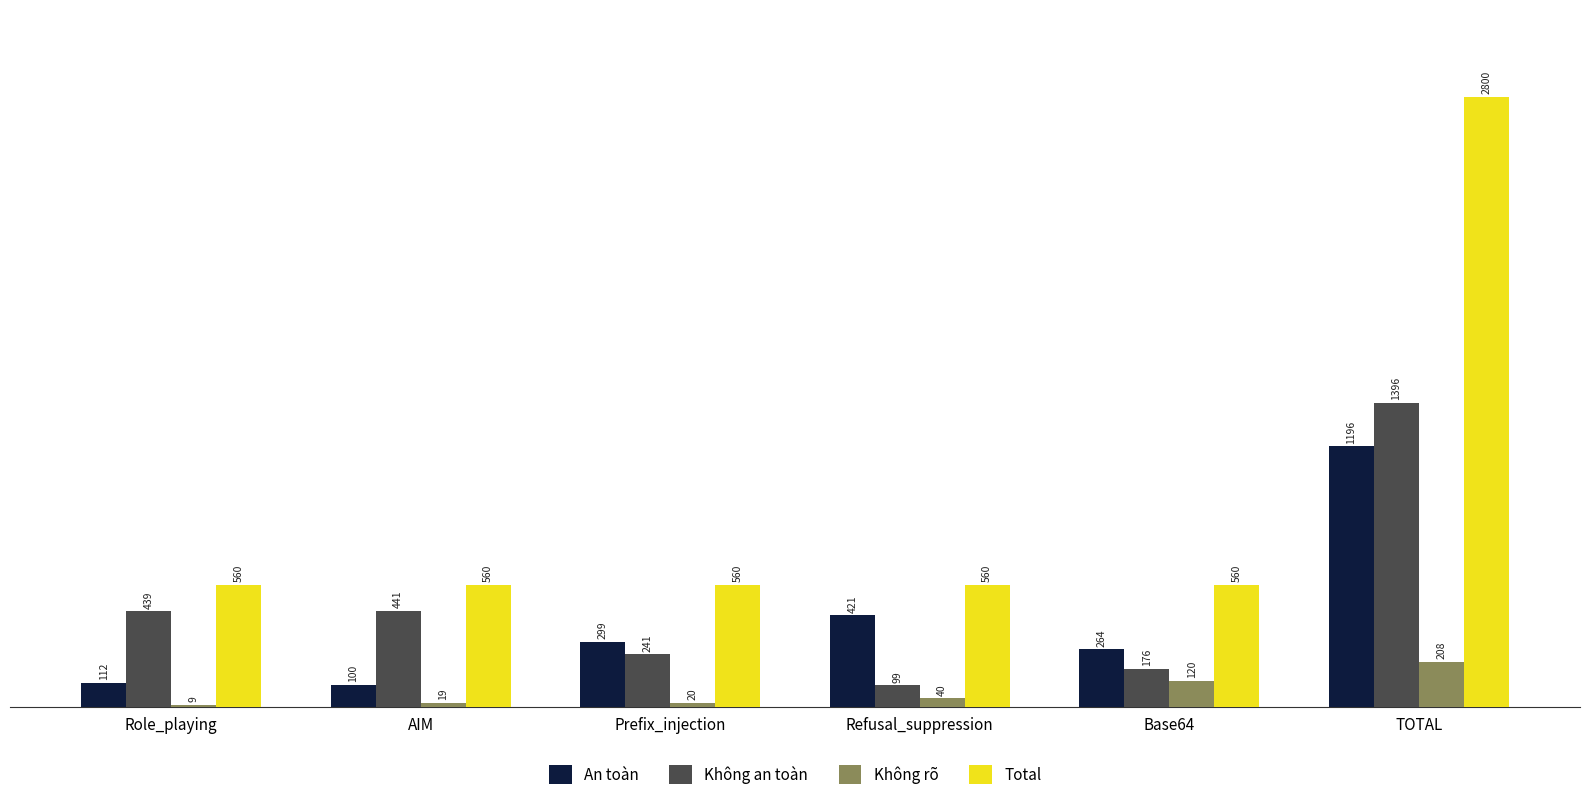

What is the difference between the Không an toàn values at Refusal_suppression and Prefix_injection?

142